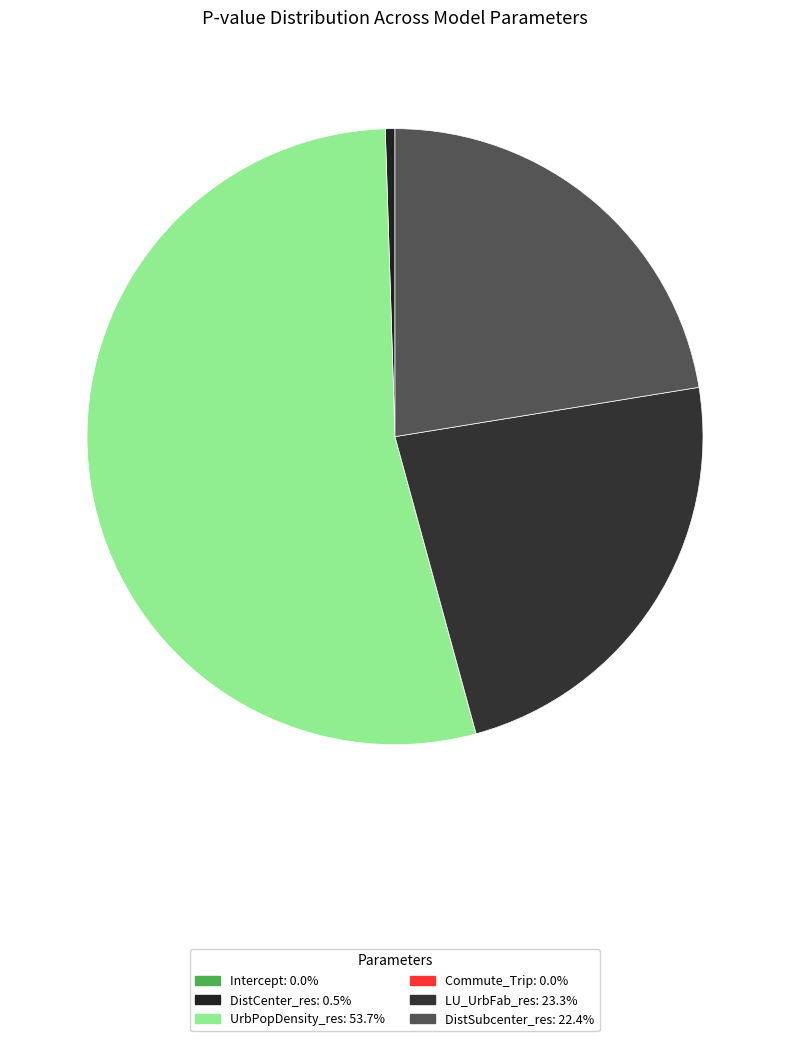

How many slices are in this pie chart?

6